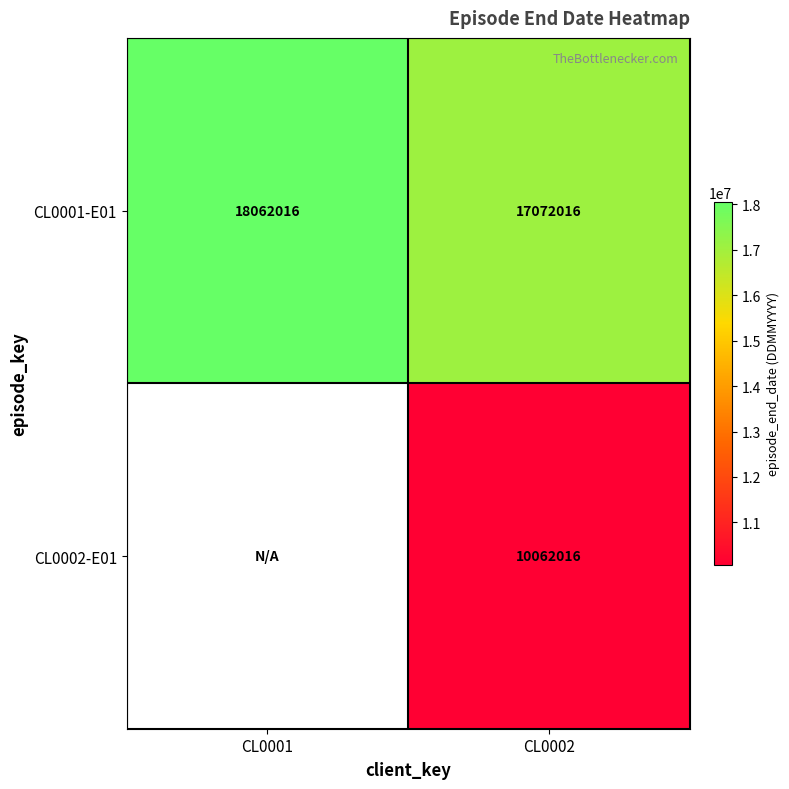

Rank the series at CL0002 from highest to lowest value.

CL0001-E01, CL0002-E01